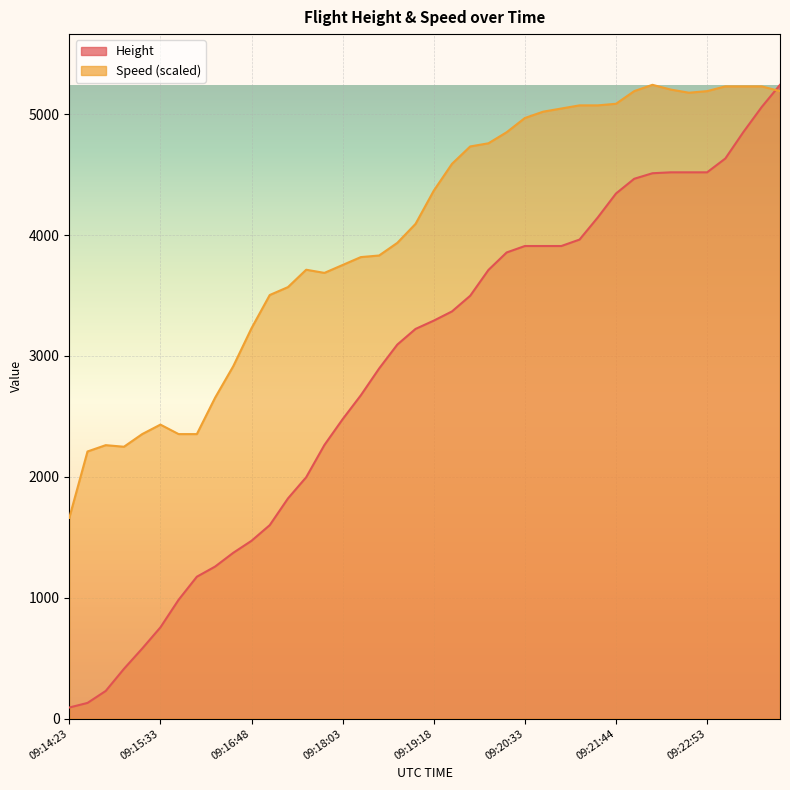

What is the lowest value of the Speed series?

1660.4